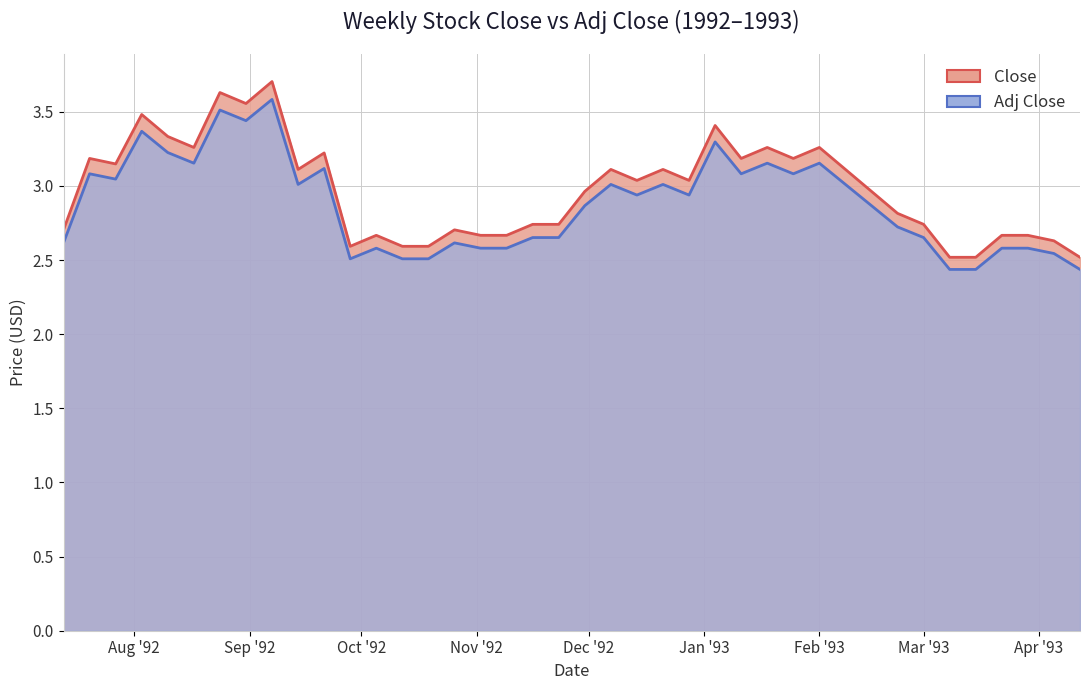

What is the approximate value of Close at 1993-04-05?

2.6